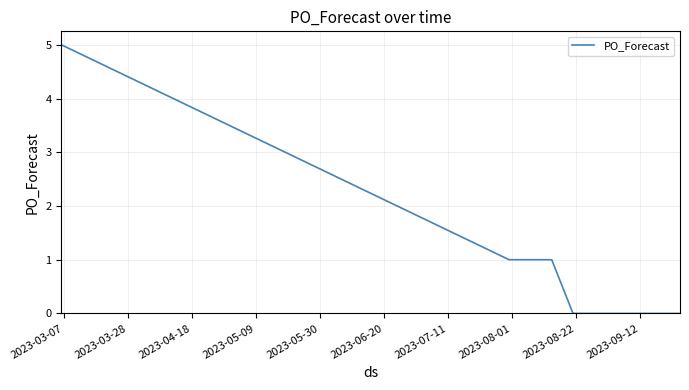

What is the average value?

1